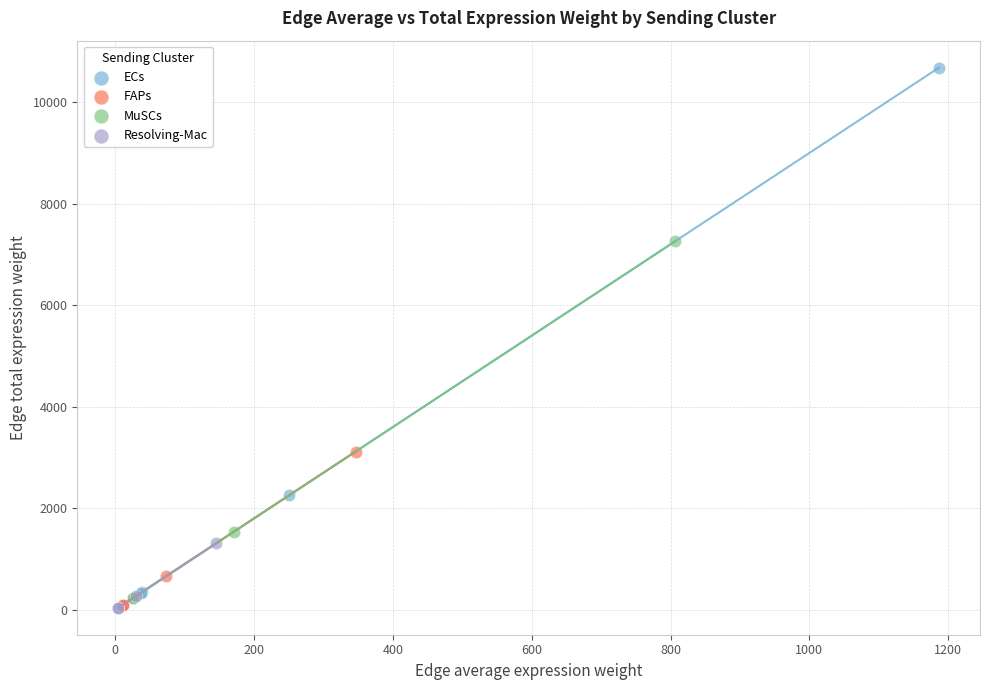

Which series contains the highest Y value?

ECs